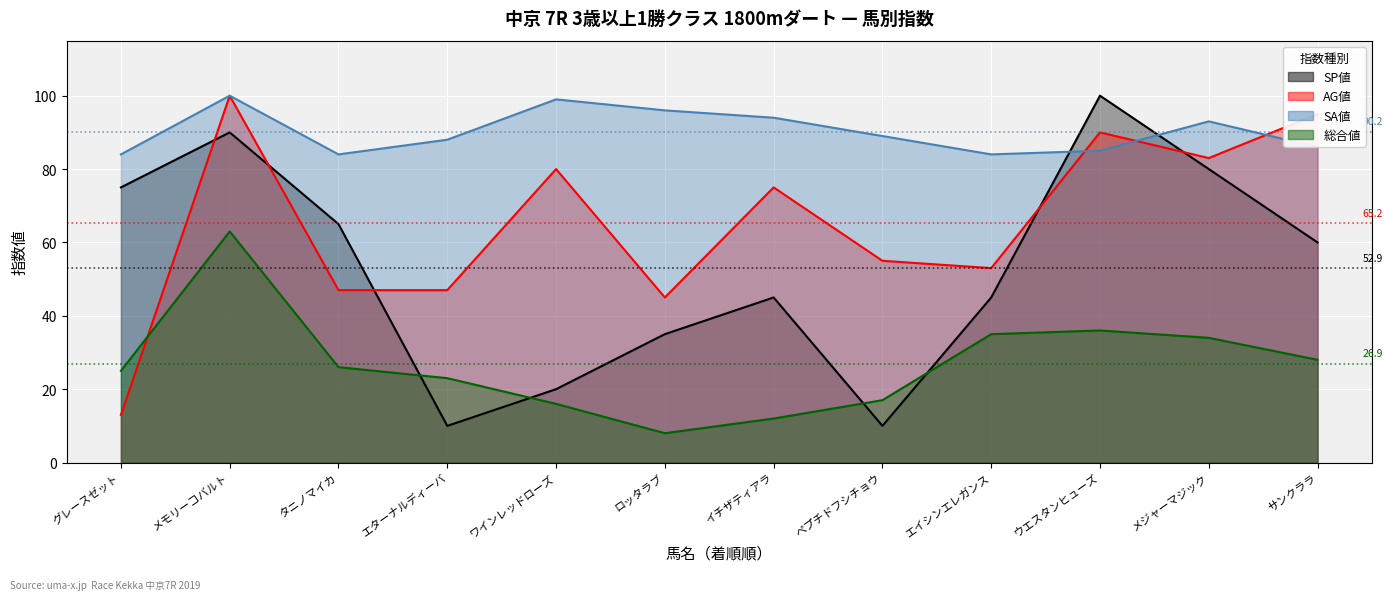

Is it true that SP値 equals 45 at イチザティアラ?

True